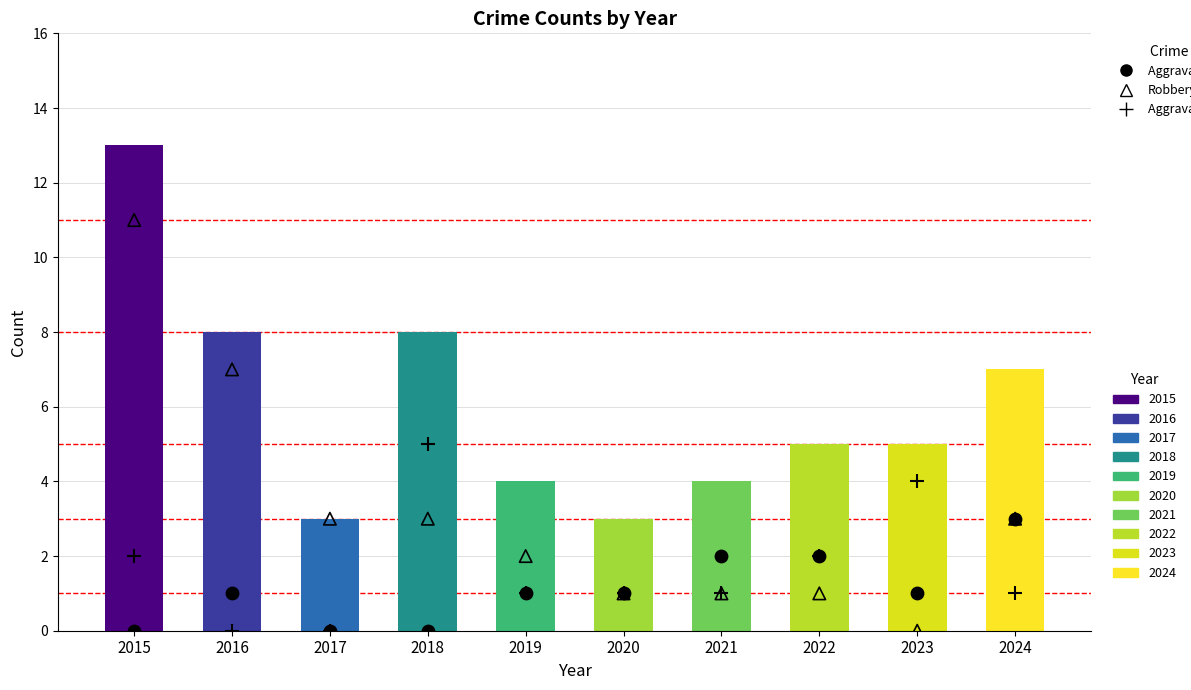

Which series reaches the minimum Y coordinate?

Aggravated Assault